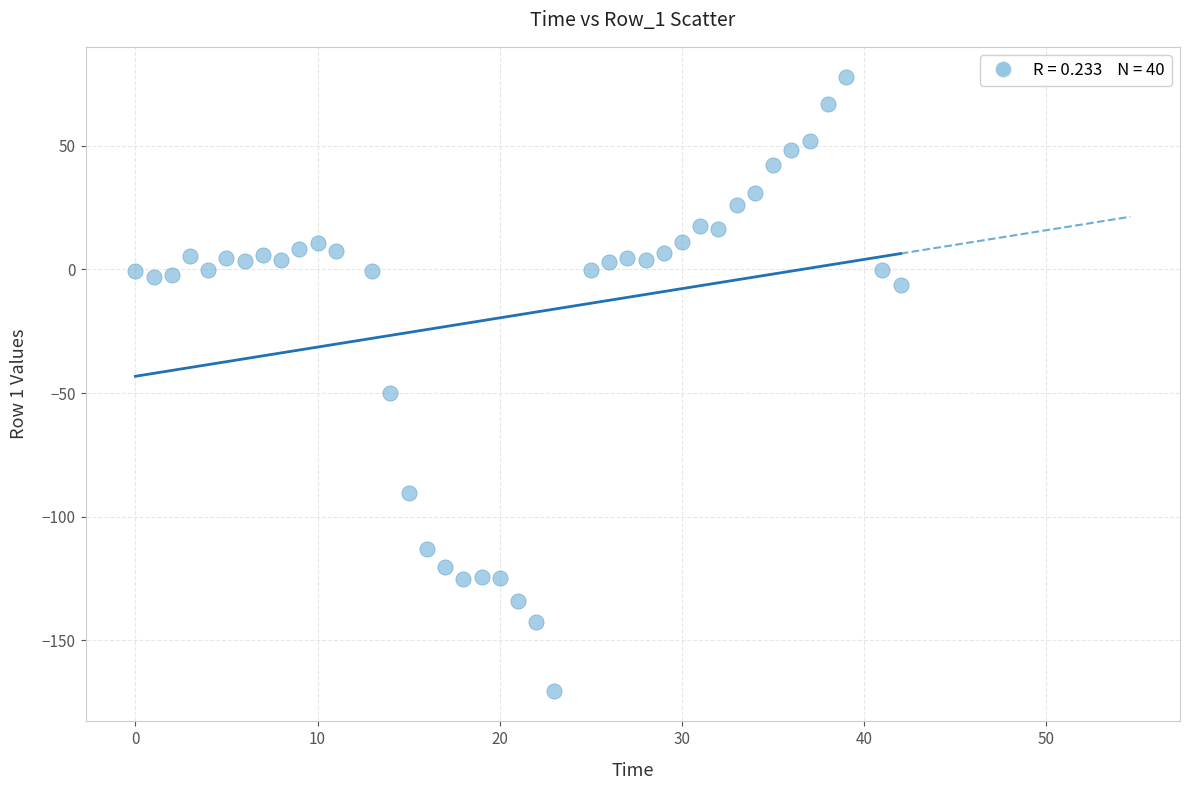

What is the range of X values (max minus min)?

42.0